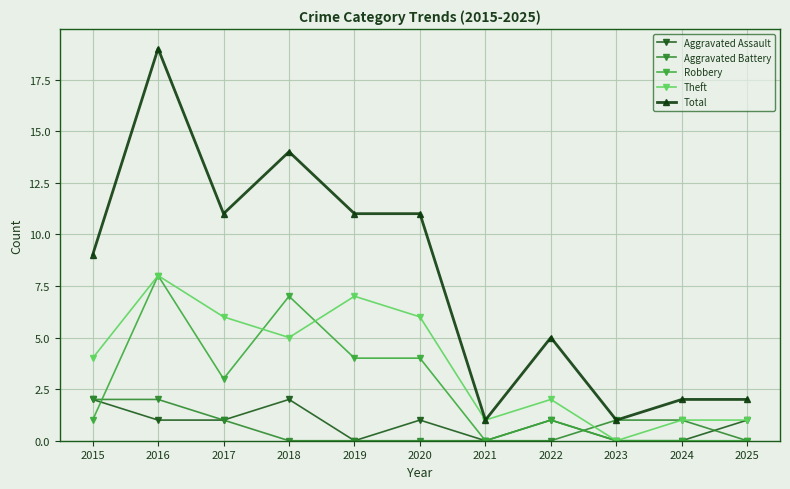

Which series has the largest total across all categories?

Total